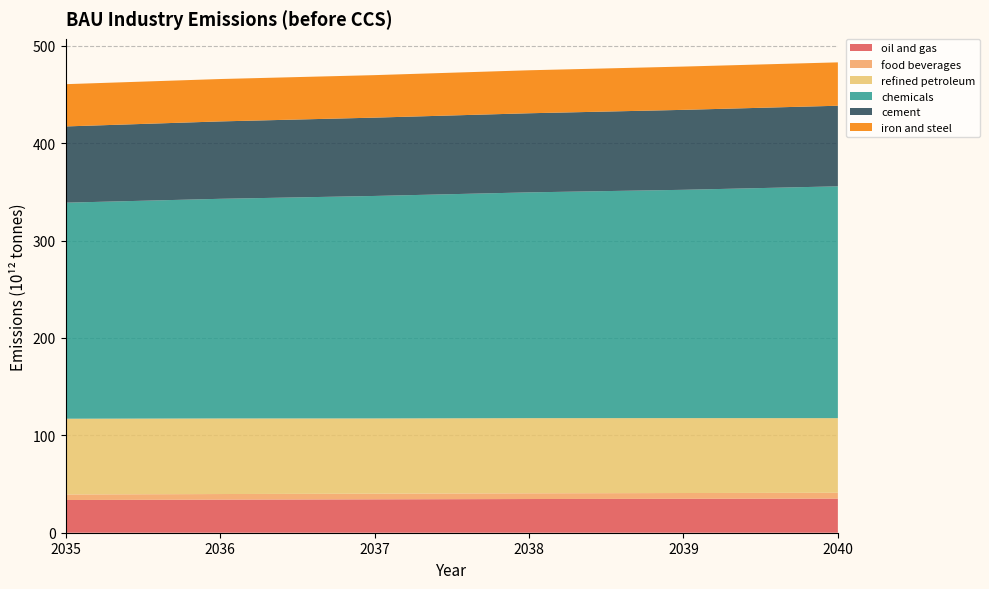

Reading left to right, what are all the values shown in this chart?

oil and gas: 2035=33580000000000	2036=33970000000000	2037=34280000000000	2038=34590000000000	2039=34830000000000	2040=35030000000000
food beverages: 2035=5688000000000	2036=5747000000000	2037=5809000000000	2038=5869000000000	2039=5931000000000	2040=5994000000000
refined petroleum: 2035=77780000000000	2036=77600000000000	2037=77260000000000	2038=77170000000000	2039=76900000000000	2040=76610000000000
chemicals: 2035=221800000000000	2036=225500000000000	2037=228400000000000	2038=231800000000000	2039=234400000000000	2040=238000000000000
cement: 2035=78280000000000	2036=79460000000000	2037=80410000000000	2038=81220000000000	2039=82080000000000	2040=82740000000000
iron and steel: 2035=43380000000000	2036=43510000000000	2037=43630000000000	2038=44130000000000	2039=44440000000000	2040=44530000000000